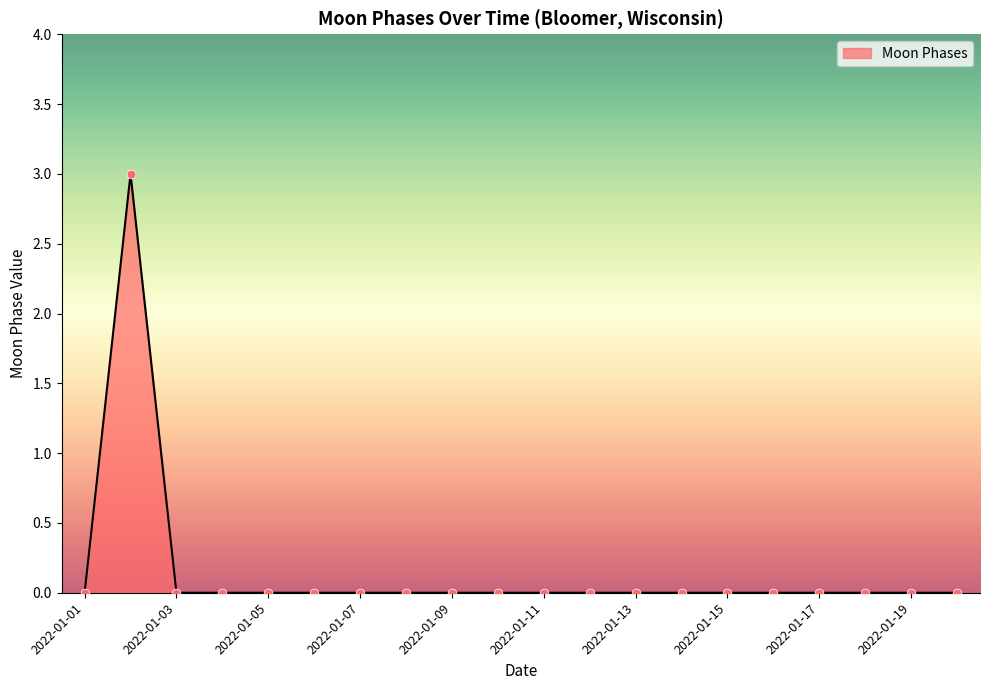

What is the maximum value shown in the chart?

3